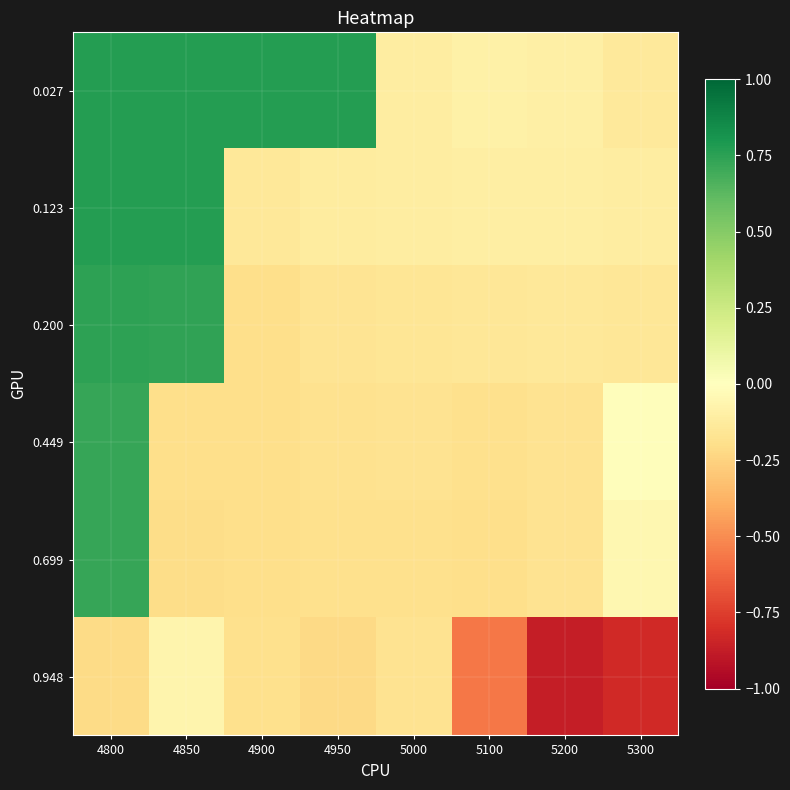

Reading right to left, transcribe all the data shown in this chart.

0.027: 5300=-0.1	5200=-0.1	5100=-0.1	5000=-0.1	4950=0.8	4900=0.8	4850=0.8	4800=0.8
0.123: 5300=-0.1	5200=-0.1	5100=-0.1	5000=-0.1	4950=-0.1	4900=-0.1	4850=0.8	4800=0.8
0.200: 5300=-0.2	5200=-0.1	5100=-0.1	5000=-0.2	4950=-0.2	4900=-0.2	4850=0.7	4800=0.7
0.449: 5300=-0.0	5200=-0.2	5100=-0.2	5000=-0.2	4950=-0.2	4900=-0.2	4850=-0.2	4800=0.7
0.699: 5300=-0.1	5200=-0.2	5100=-0.2	5000=-0.2	4950=-0.2	4900=-0.2	4850=-0.2	4800=0.7
0.948: 5300=-0.8	5200=-0.9	5100=-0.6	5000=-0.2	4950=-0.2	4900=-0.2	4850=-0.1	4800=-0.2